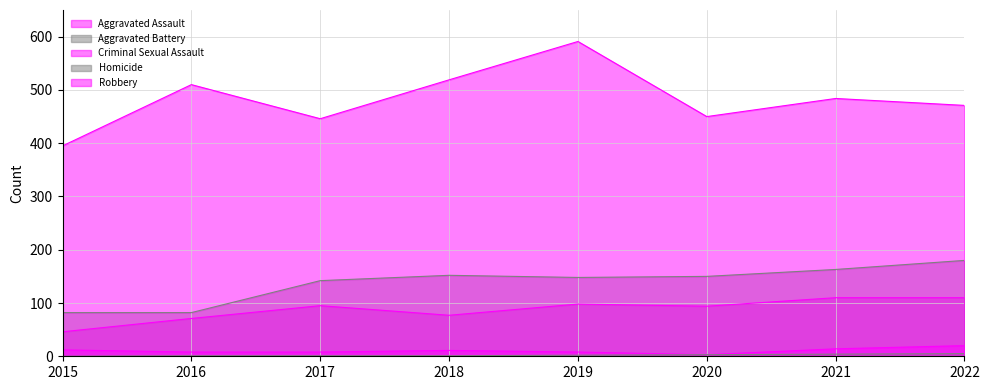

At which label does Aggravated Battery reach its minimum?

2015